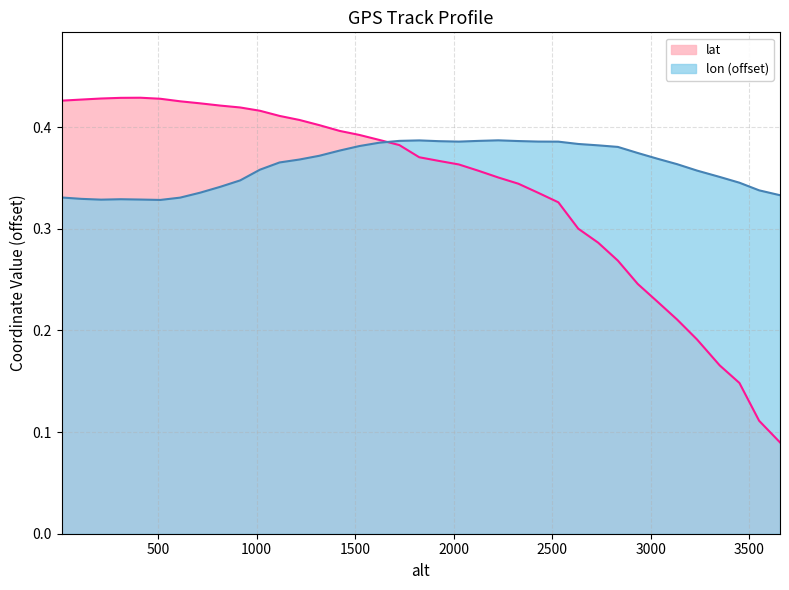

Rank the series by their maximum value, from highest to lowest.

lat, lon (offset)